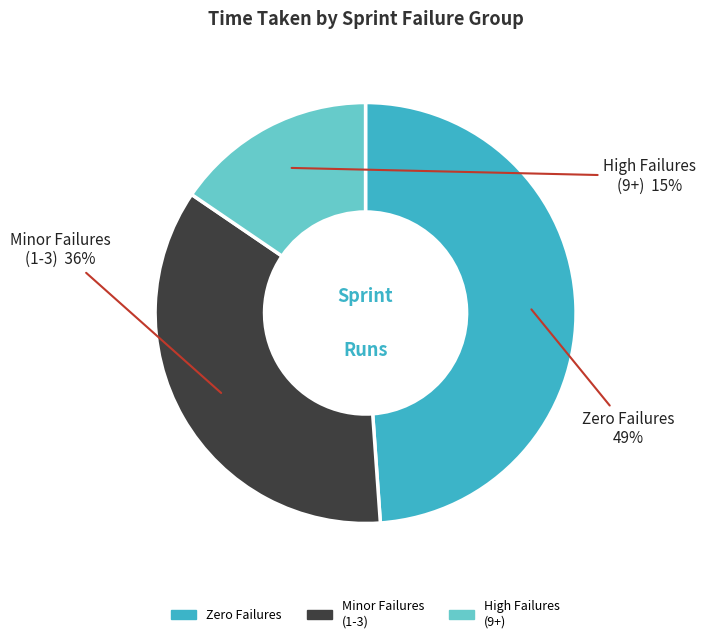

To the nearest percent, what is the average slice percentage?

33%